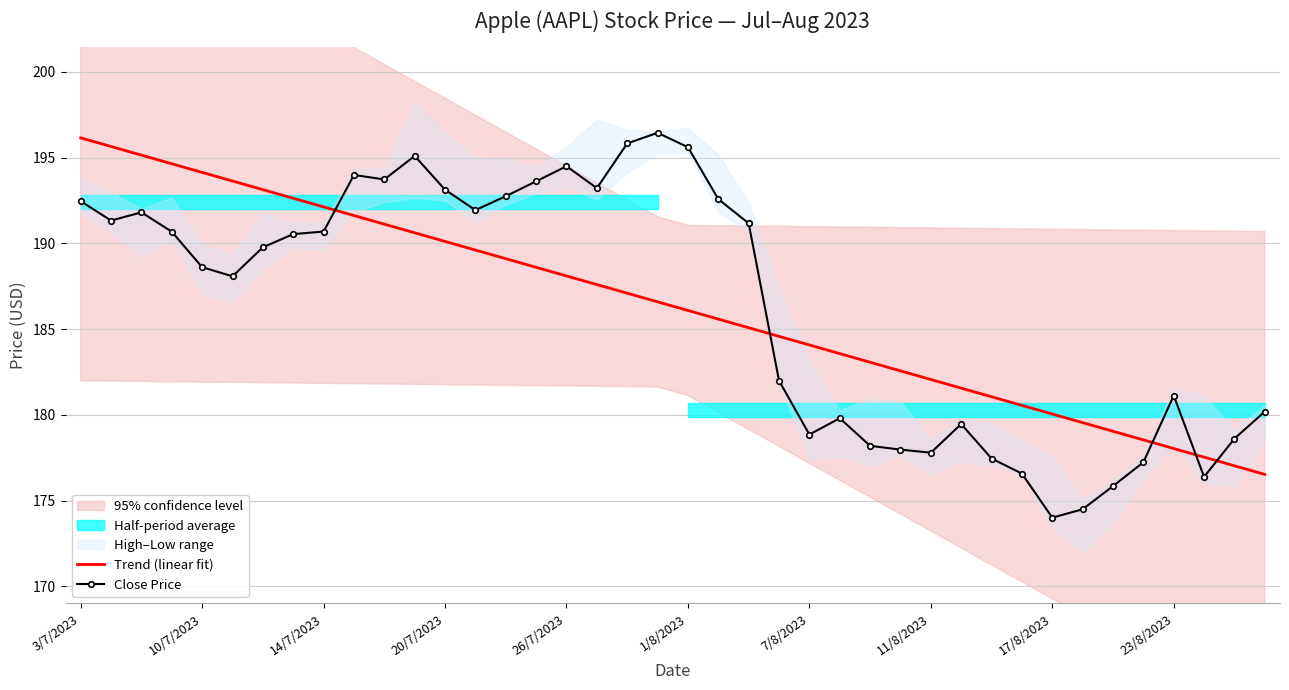

What is the difference between the maximum and second lowest values in the Trend (linear fit) series?

19.1